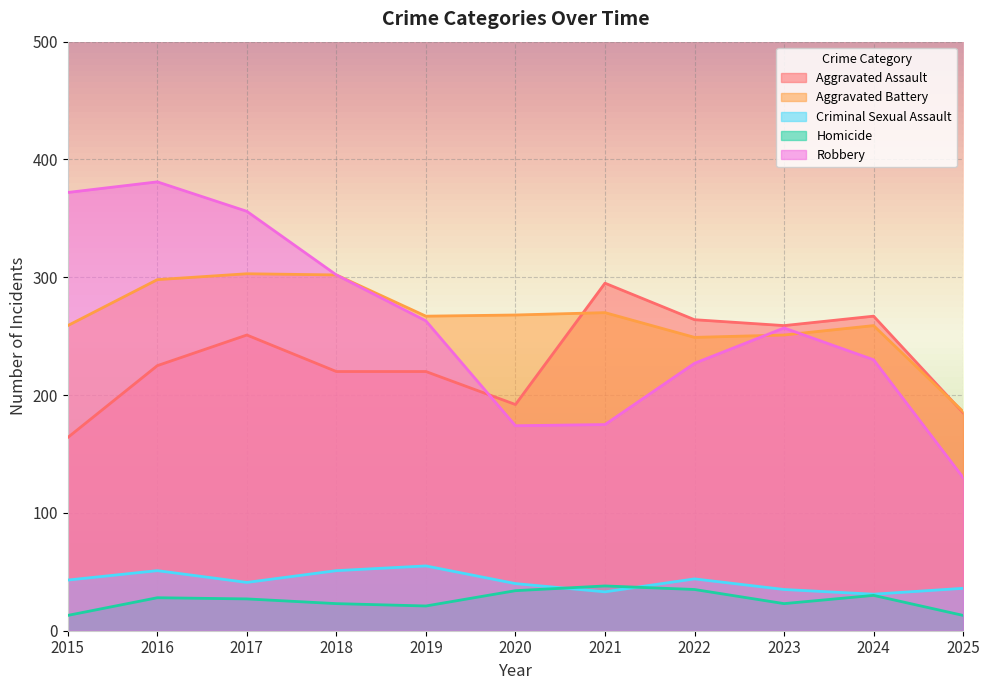

Which category has the lowest value in the Criminal Sexual Assault series?

2024